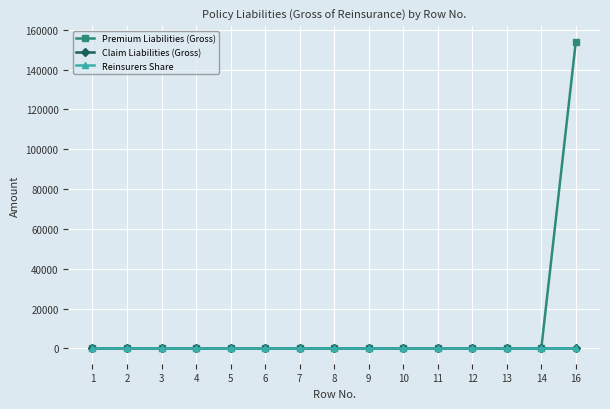

Reading left to right, what are all the values shown in this chart?

Premium Liabilities (Gross): 1=0	2=0	3=0	4=0	5=0	6=0	7=0	8=0	9=0	10=0	11=0	12=0	13=0	14=0	16=154116
Claim Liabilities (Gross): 1=0	2=0	3=0	4=0	5=0	6=0	7=0	8=0	9=0	10=0	11=0	12=0	13=0	14=0	16=0
Reinsurers Share: 1=0	2=0	3=0	4=0	5=0	6=0	7=0	8=0	9=0	10=0	11=0	12=0	13=0	14=0	16=0